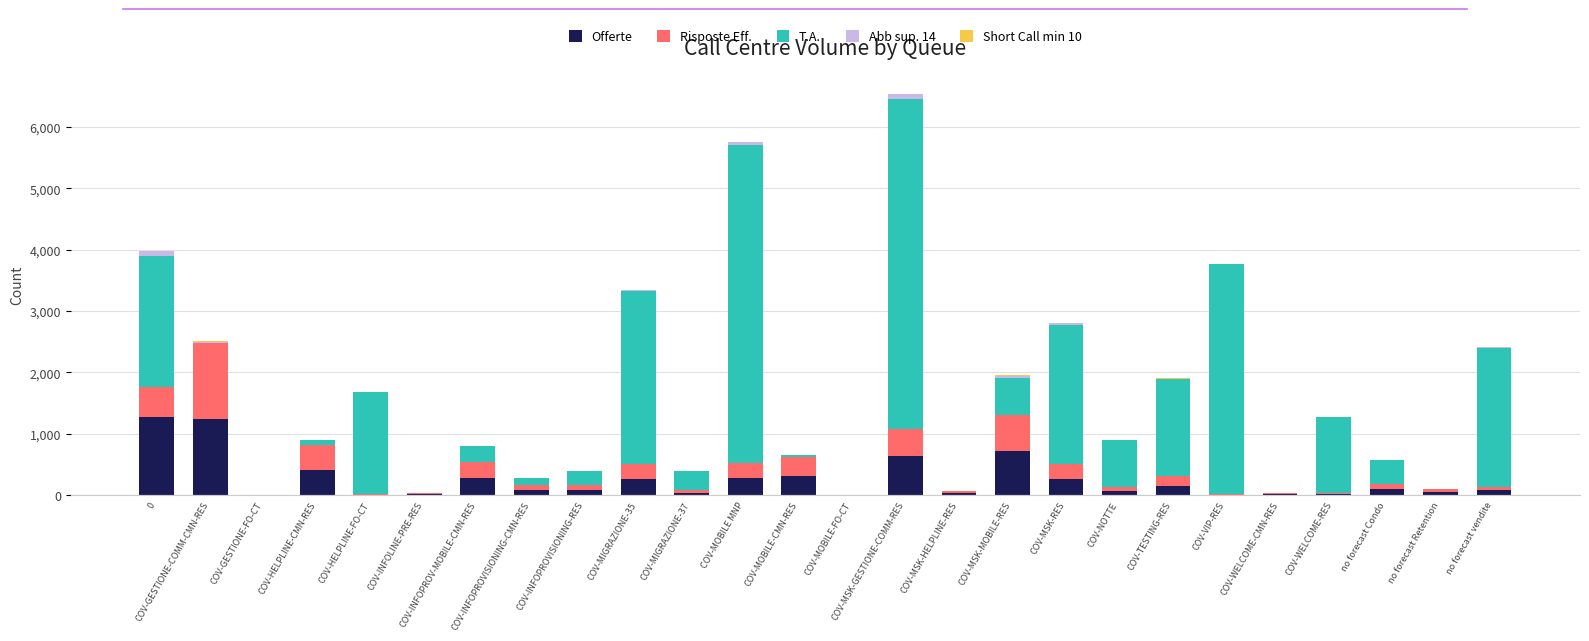

At which category is the sum across all series the highest?

COV-MSK-GESTIONE-COMM-RES